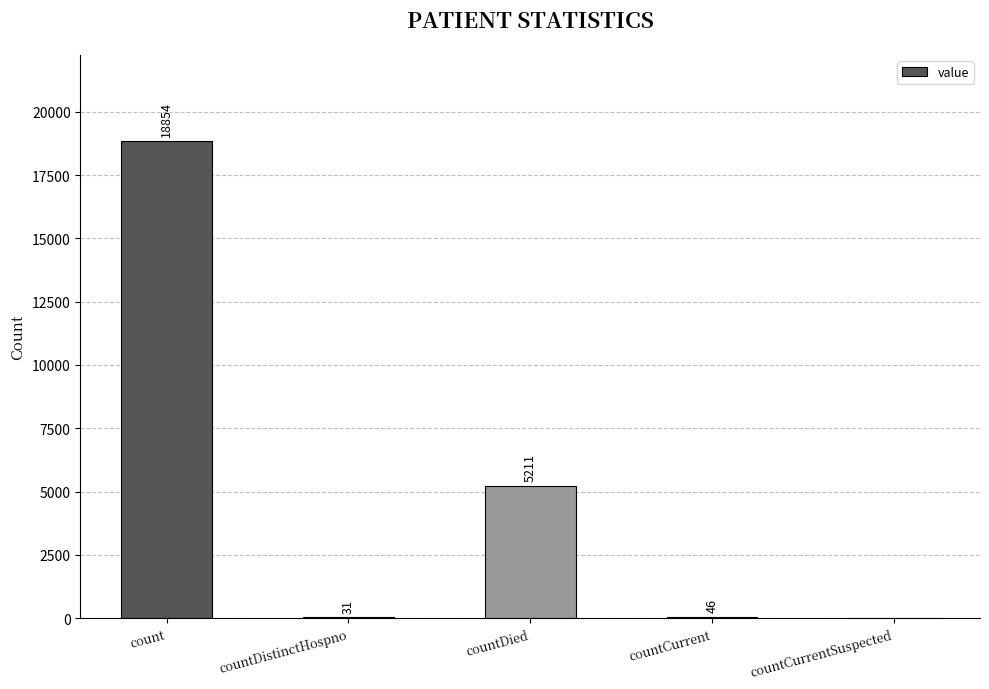

Reading left to right, transcribe all the data shown in this chart.

count=18854	countDistinctHospno=31	countDied=5211	countCurrent=46	countCurrentSuspected=0